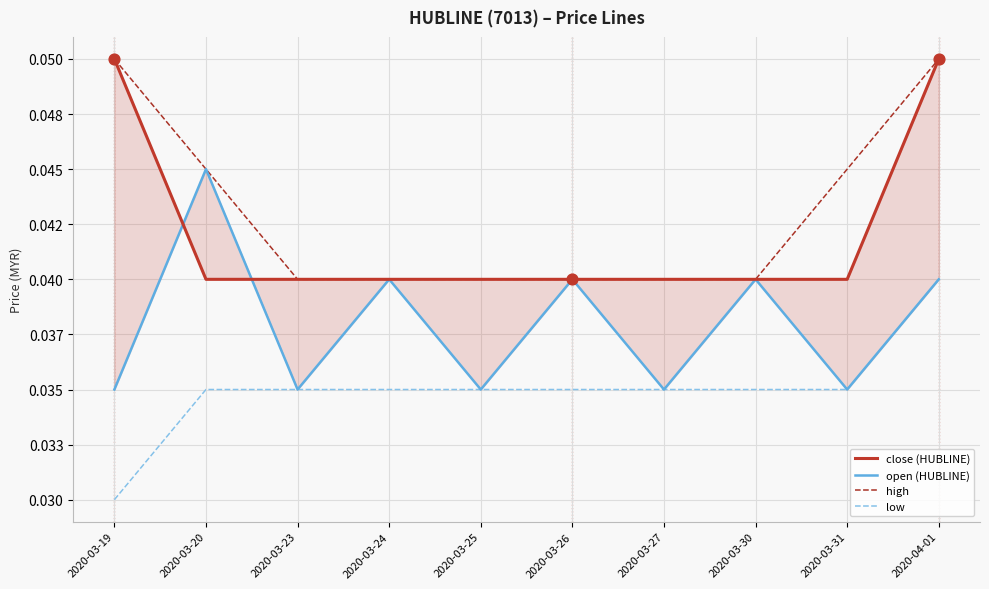

Is the value of close (HUBLINE) at 2020-03-25 greater than the value of open (HUBLINE) at 2020-03-26?

No